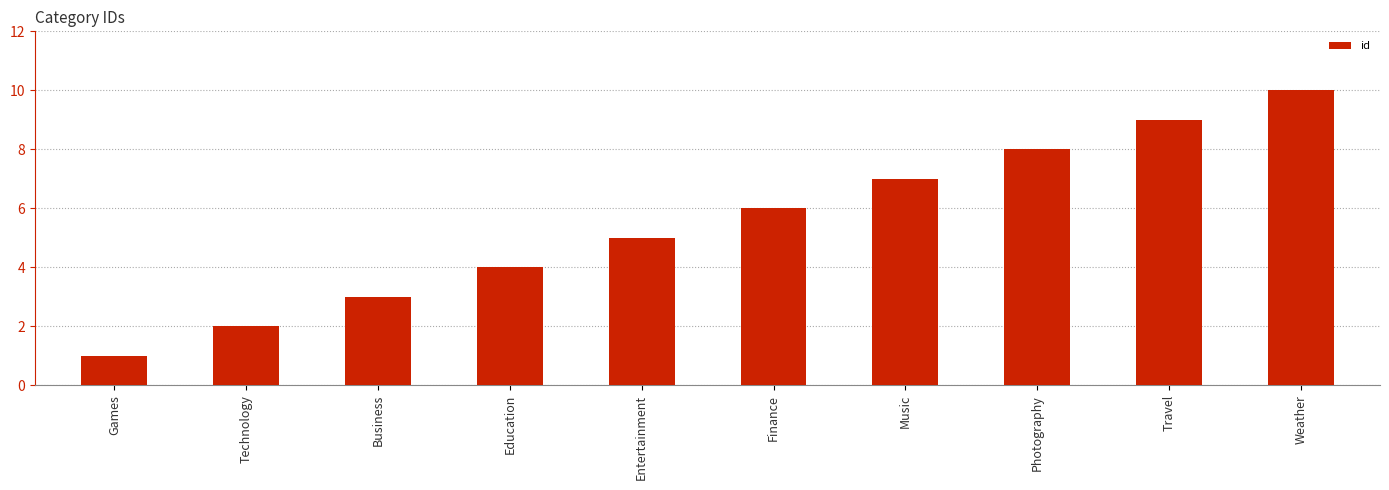

How many data points are less than 6?

5